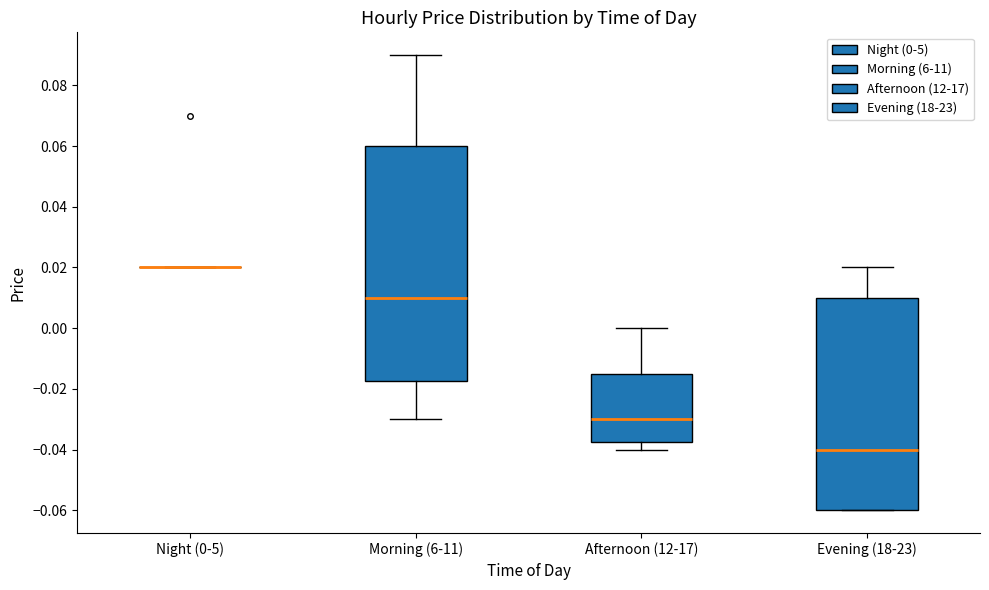

Where is the lower edge of the box for Evening (18-23) on the y-axis? The values are not printed on the chart, so give them approximately, as read against the axis.

-0.060